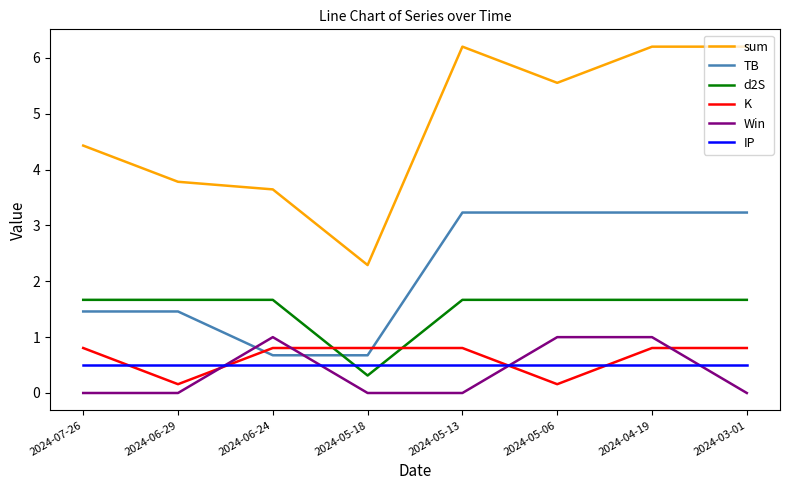

Reading right to left, list all the values displayed in this chart.

sum: 2024-03-01=6.2	2024-04-19=6.2	2024-05-06=5.6	2024-05-13=6.2	2024-05-18=2.3	2024-06-24=3.6	2024-06-29=3.8	2024-07-26=4.4
TB: 2024-03-01=3.2	2024-04-19=3.2	2024-05-06=3.2	2024-05-13=3.2	2024-05-18=0.7	2024-06-24=0.7	2024-06-29=1.5	2024-07-26=1.5
d2S: 2024-03-01=1.7	2024-04-19=1.7	2024-05-06=1.7	2024-05-13=1.7	2024-05-18=0.3	2024-06-24=1.7	2024-06-29=1.7	2024-07-26=1.7
K: 2024-03-01=0.8	2024-04-19=0.8	2024-05-06=0.2	2024-05-13=0.8	2024-05-18=0.8	2024-06-24=0.8	2024-06-29=0.2	2024-07-26=0.8
Win: 2024-03-01=0.0	2024-04-19=1.0	2024-05-06=1.0	2024-05-13=0.0	2024-05-18=0.0	2024-06-24=1.0	2024-06-29=0.0	2024-07-26=0.0
IP: 2024-03-01=0.5	2024-04-19=0.5	2024-05-06=0.5	2024-05-13=0.5	2024-05-18=0.5	2024-06-24=0.5	2024-06-29=0.5	2024-07-26=0.5